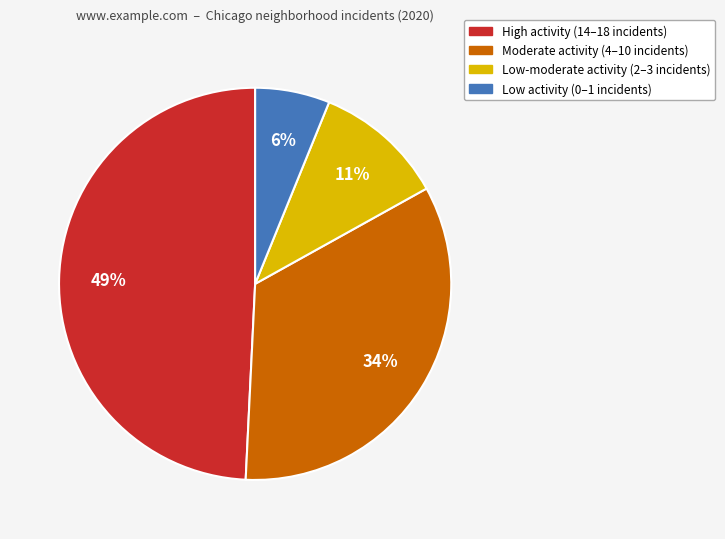

To the nearest percent, what is the difference between the largest and smallest slice percentages?

43%